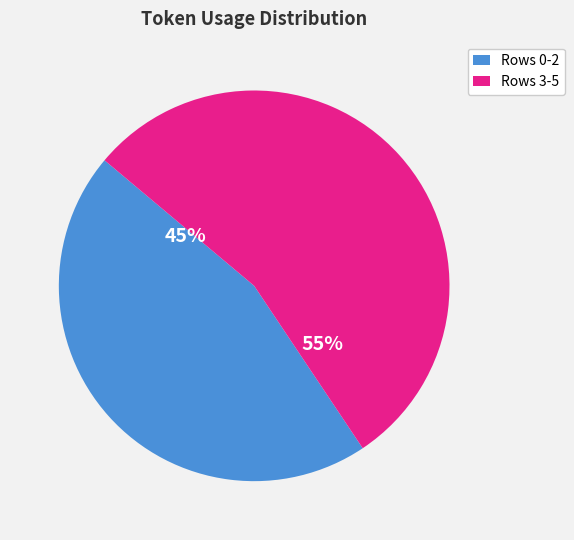

True or false: Rows 3-5 accounts for 43% of the total.

False